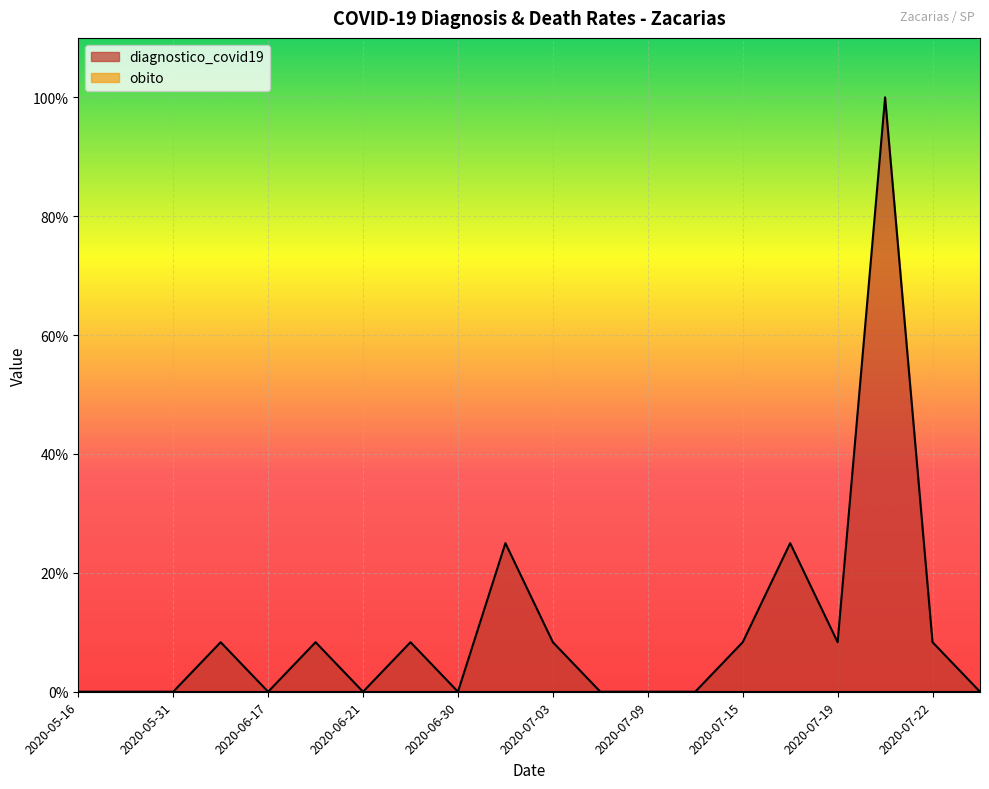

Where is the first local minimum?

2020-06-17